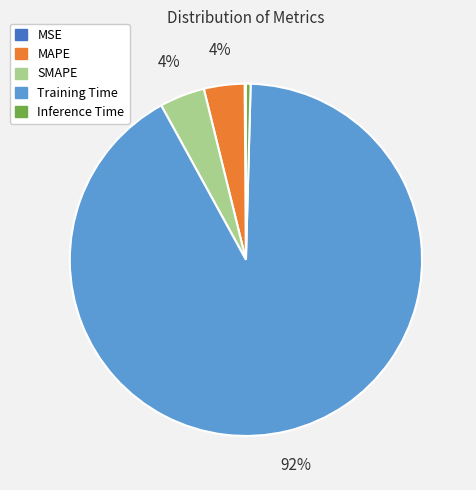

Is the sum of SMAPE and MAPE greater than half?

No